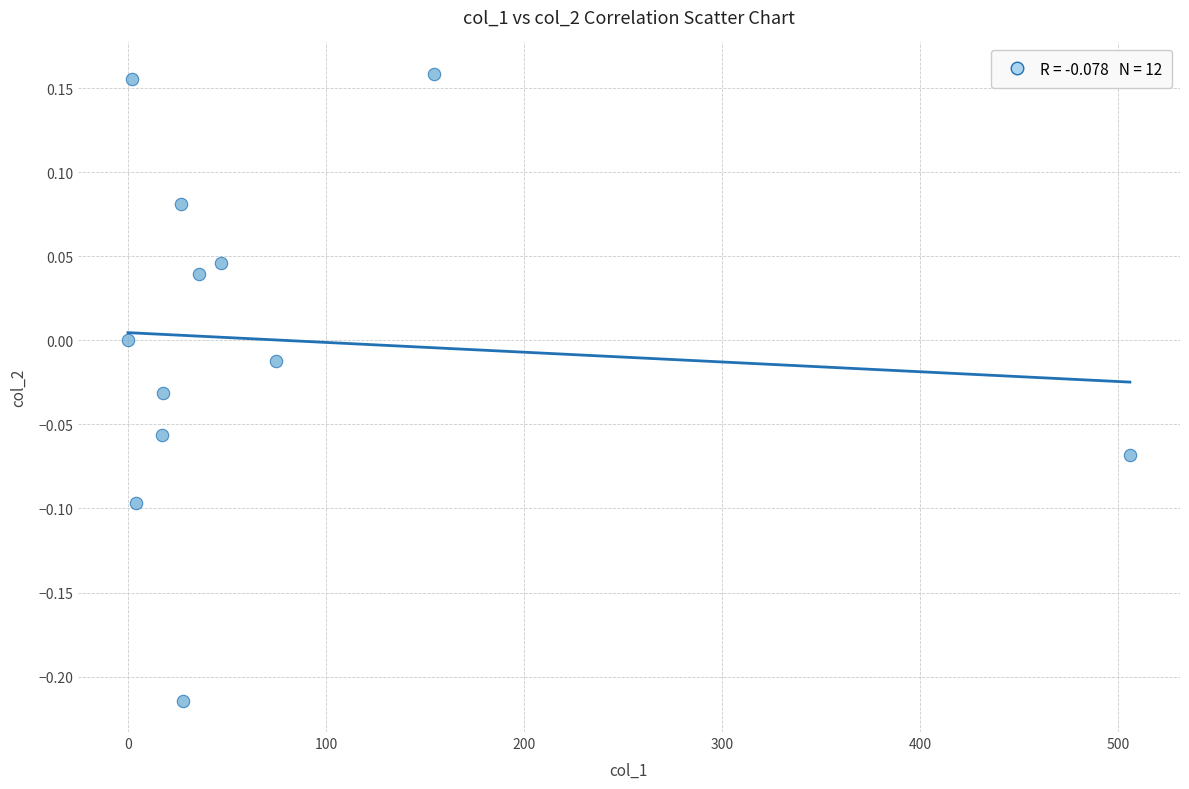

What is the average X value?

76.1